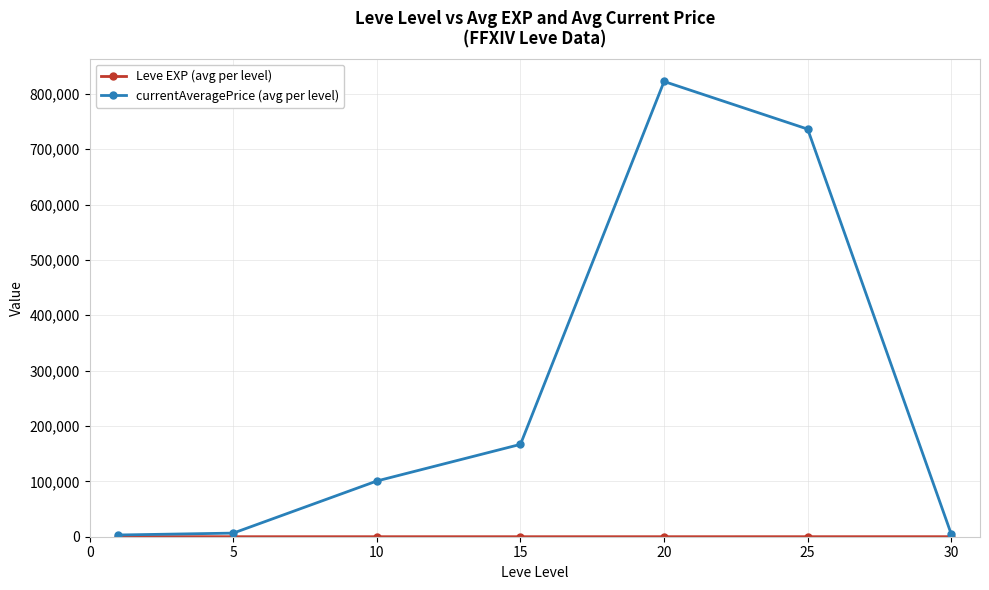

True or false: currentAveragePrice (avg per level) has more than 2 points higher than both neighbors.

False